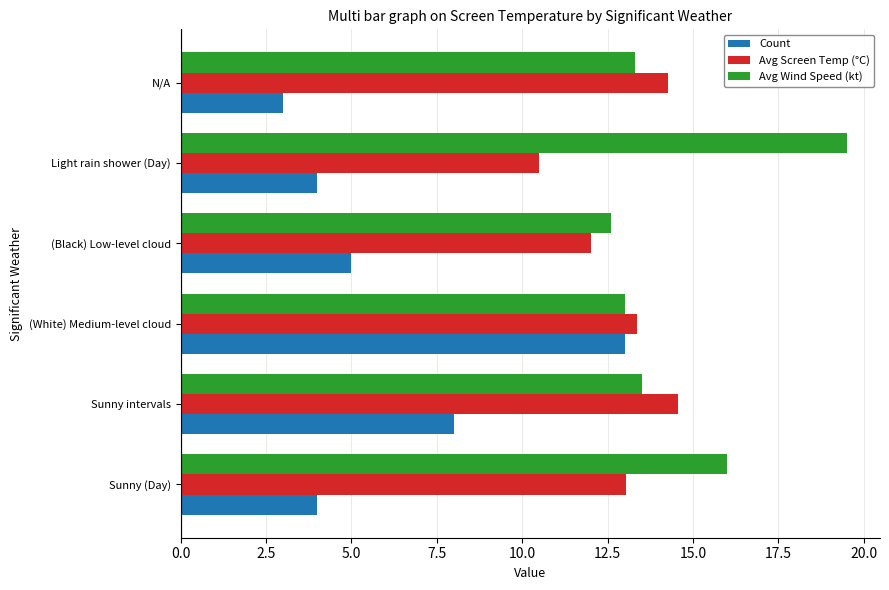

What is the maximum value shown in the chart?

19.5